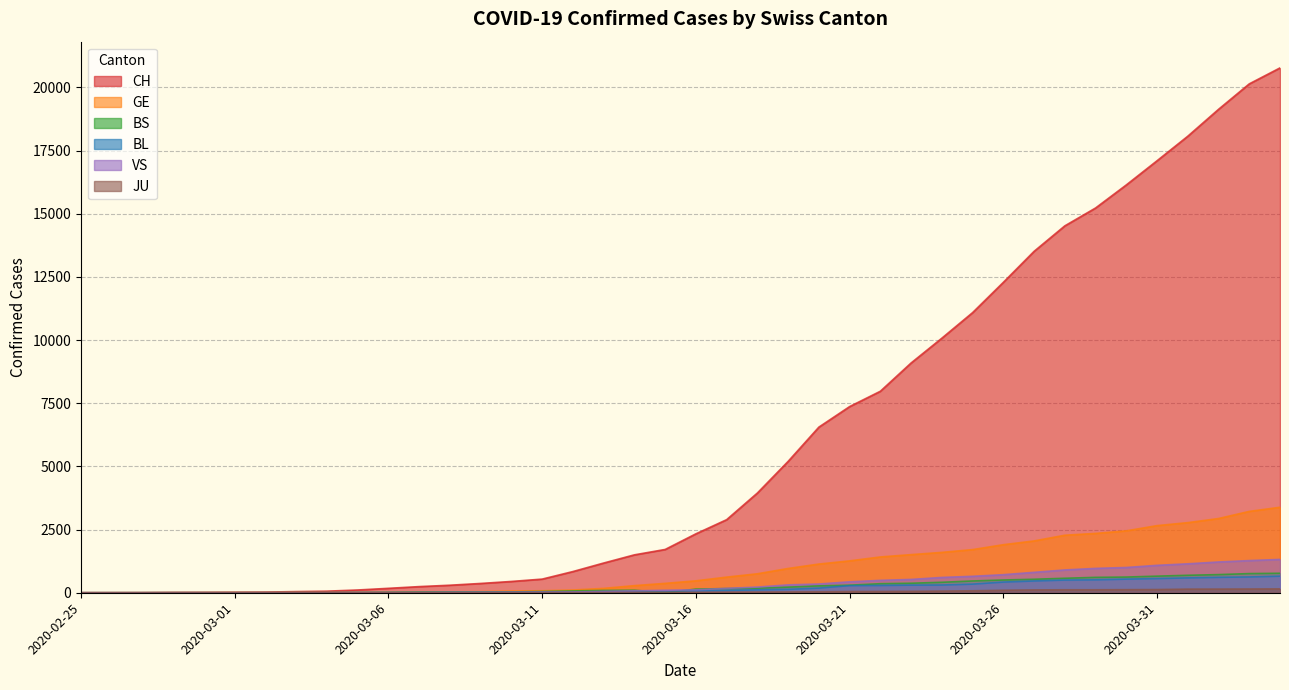

At which label does JU reach its peak?

2020-04-04